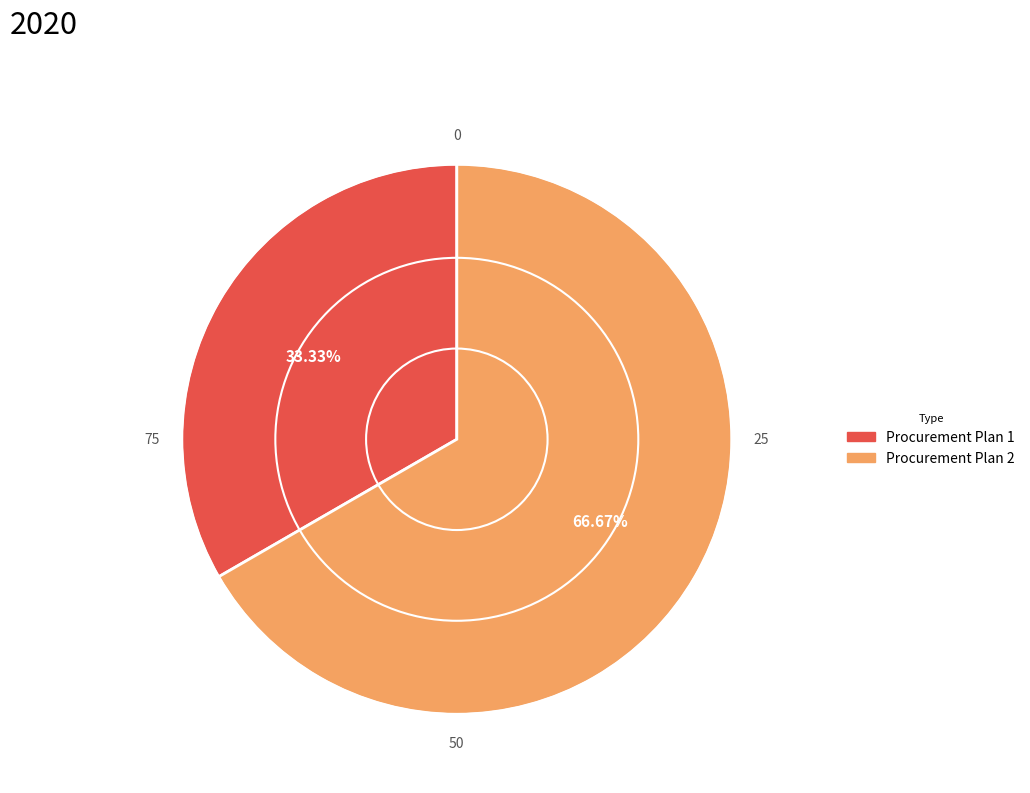

Approximately how many times larger is the value at Procurement Plan 1 compared to Procurement Plan 2?

0.5